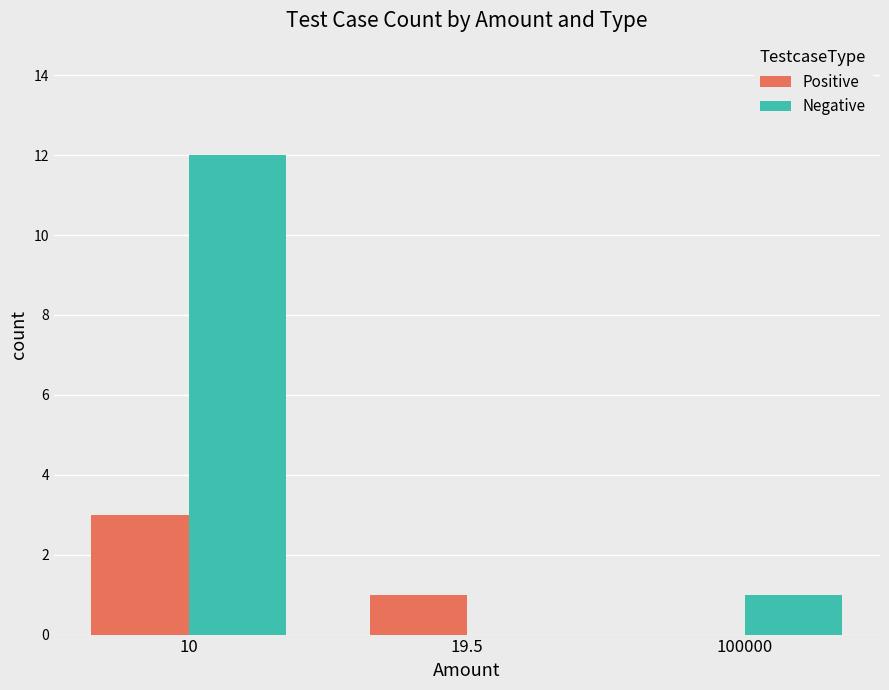

Is it true that Positive equals 2 at 19.5?

False